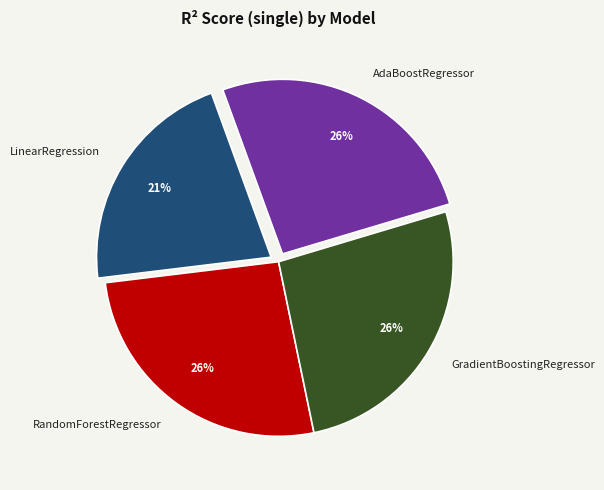

Count the number of slices in the pie.

4